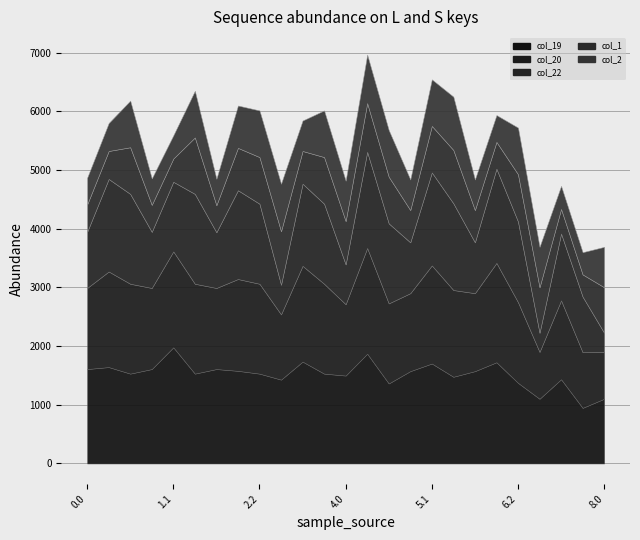

Between 0.1 and 5.2, which series saw the biggest shift?

col_1